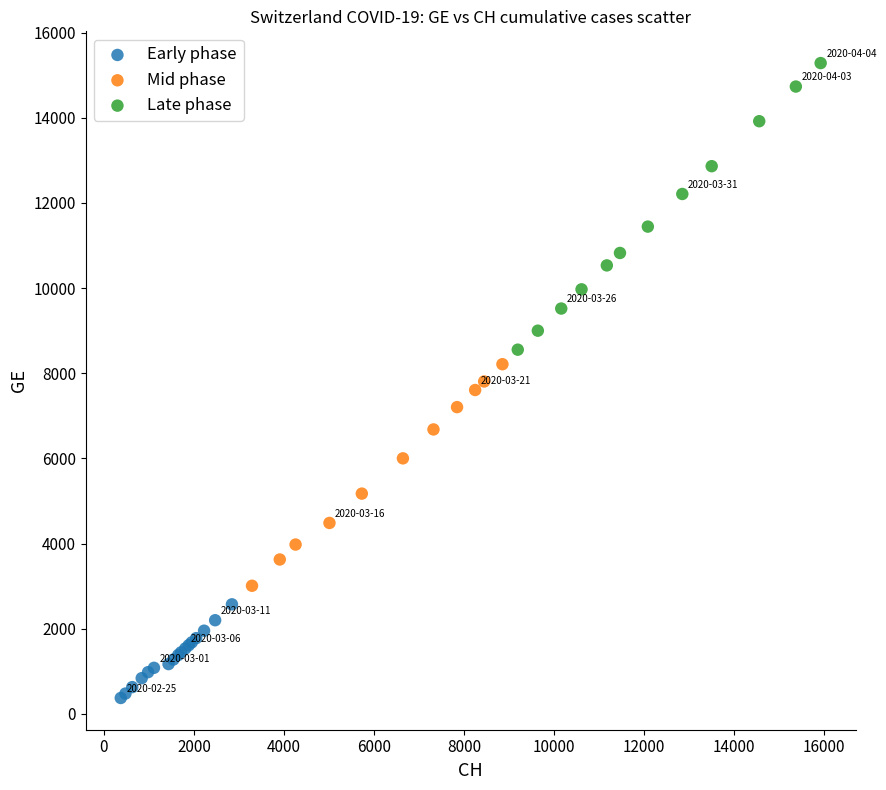

What are all the series names shown in the legend?

Early phase, Mid phase, Late phase